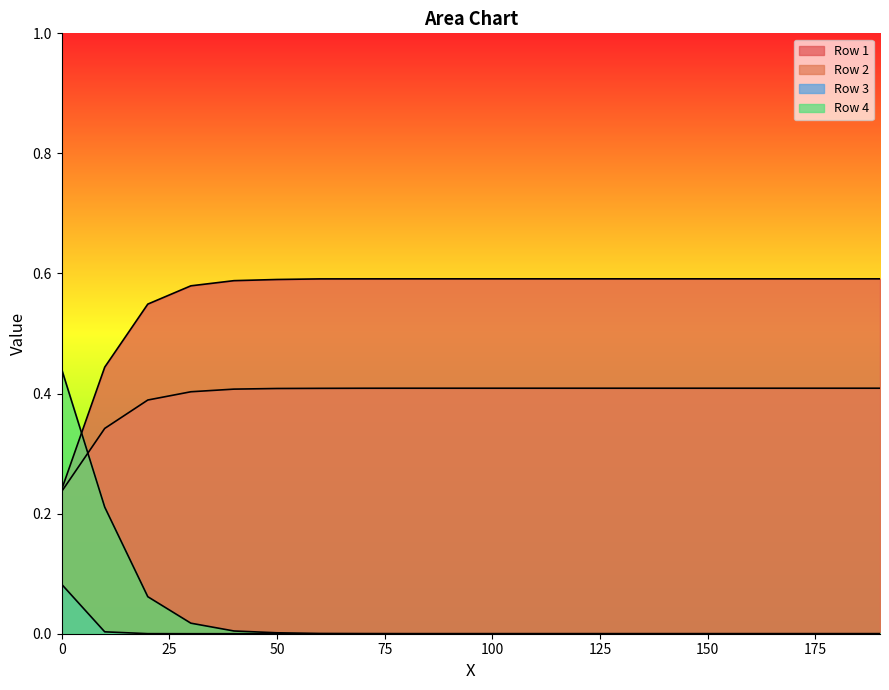

True or false: Row 2 and Row 3 cross at least once.

False